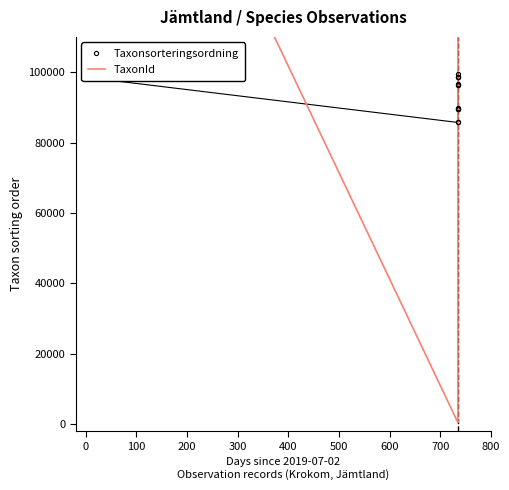

What is the label of the 3rd point from the left?

100